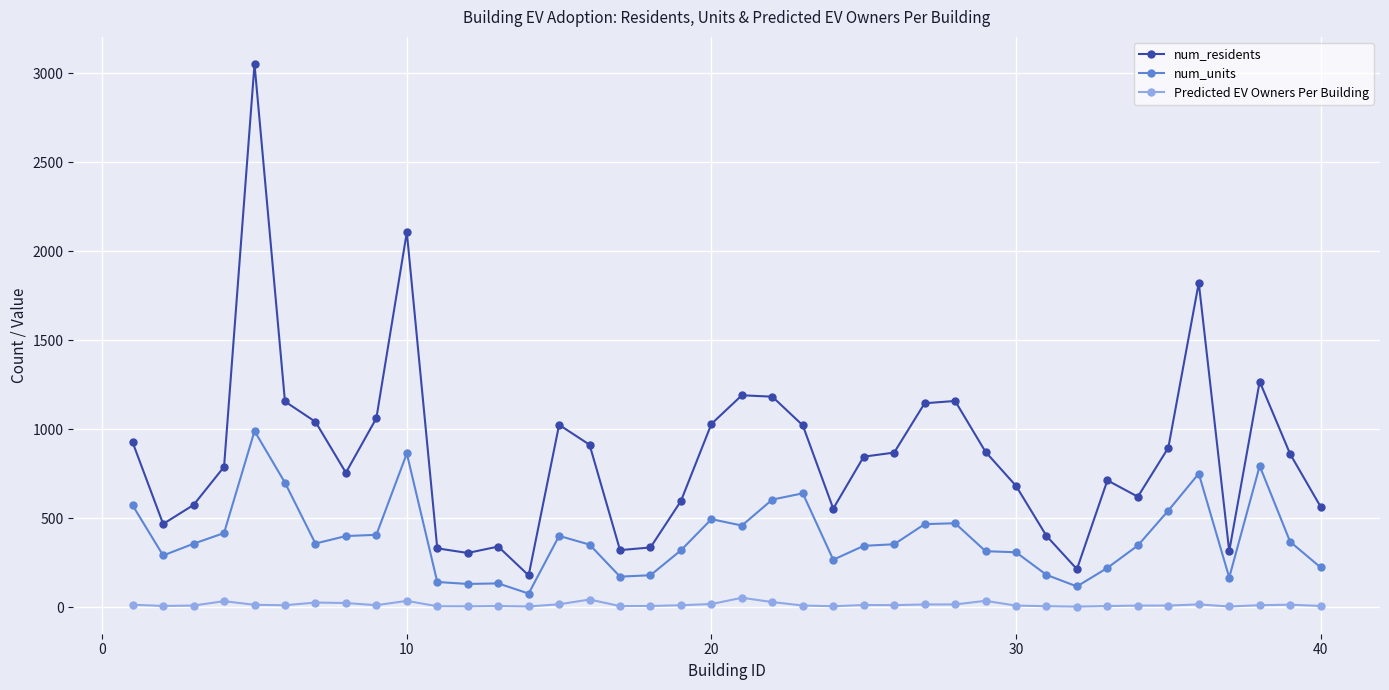

What is the sum of all Predicted EV Owners Per Building values?

561.6